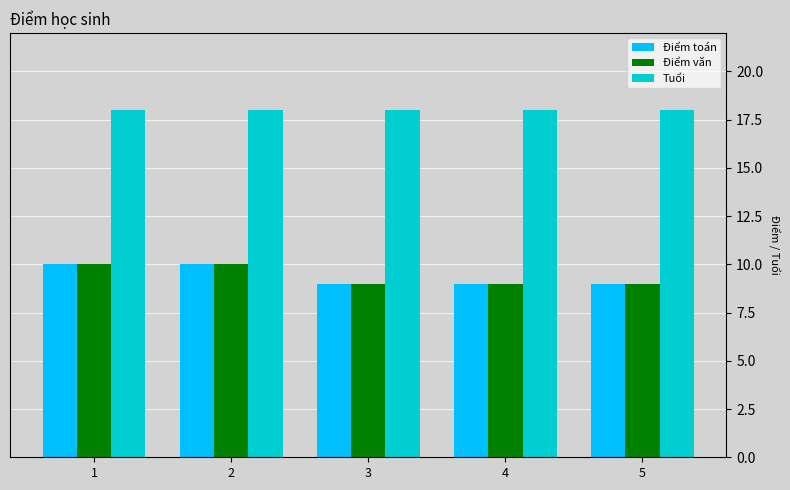

What is the difference between the highest and lowest values at 4?

9